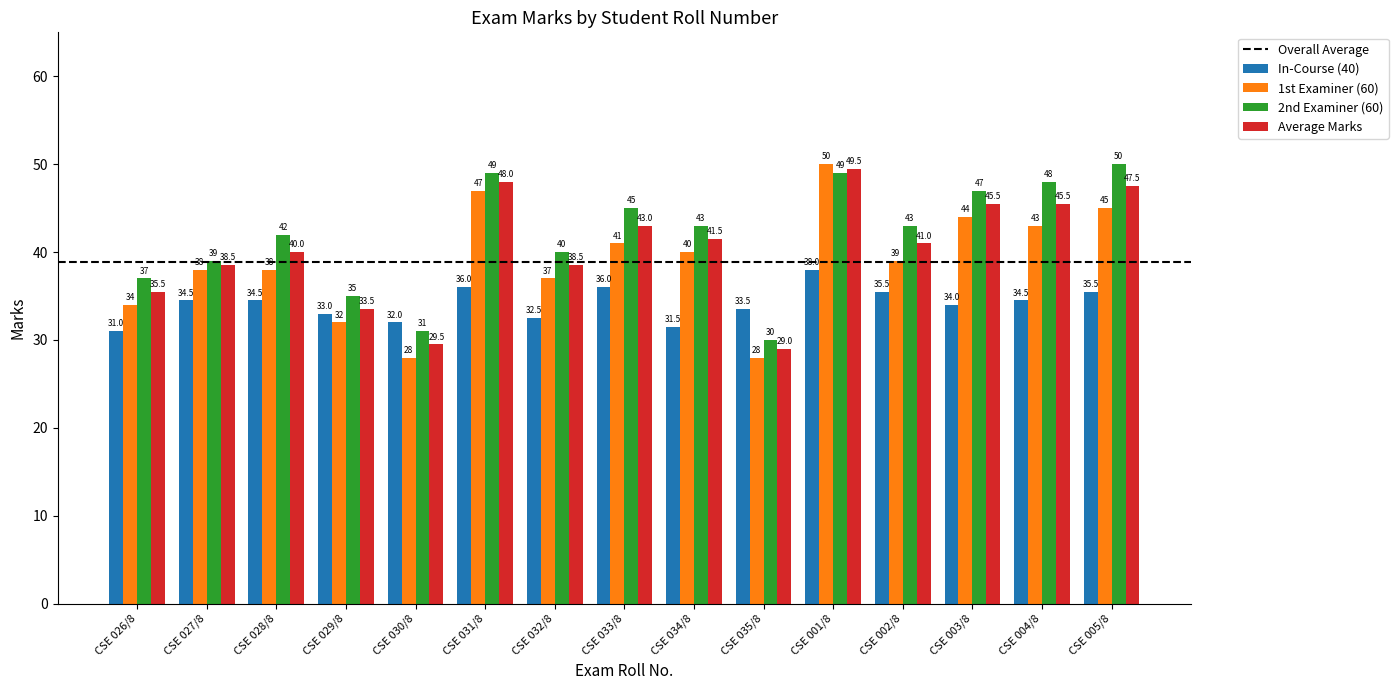

What is the total value across all series at CSE 002/8?

158.5